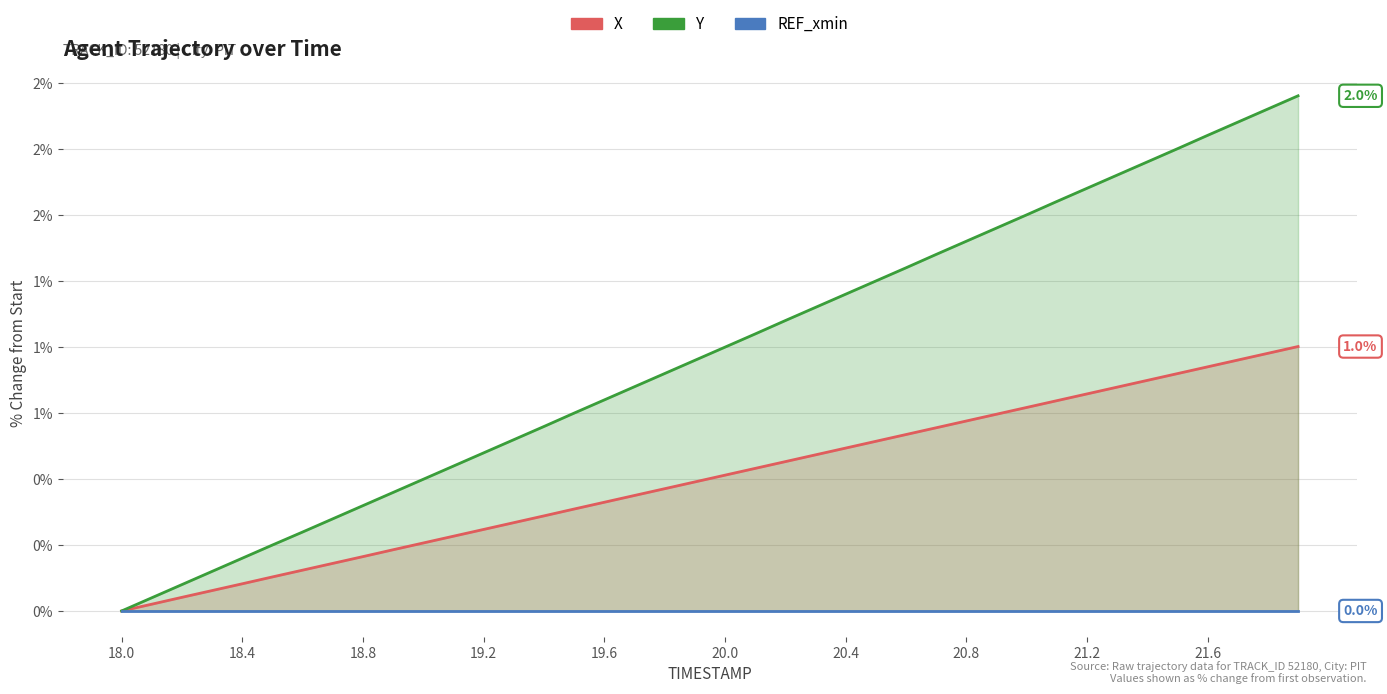

What are all the series names shown in the legend?

X, Y, REF_xmin